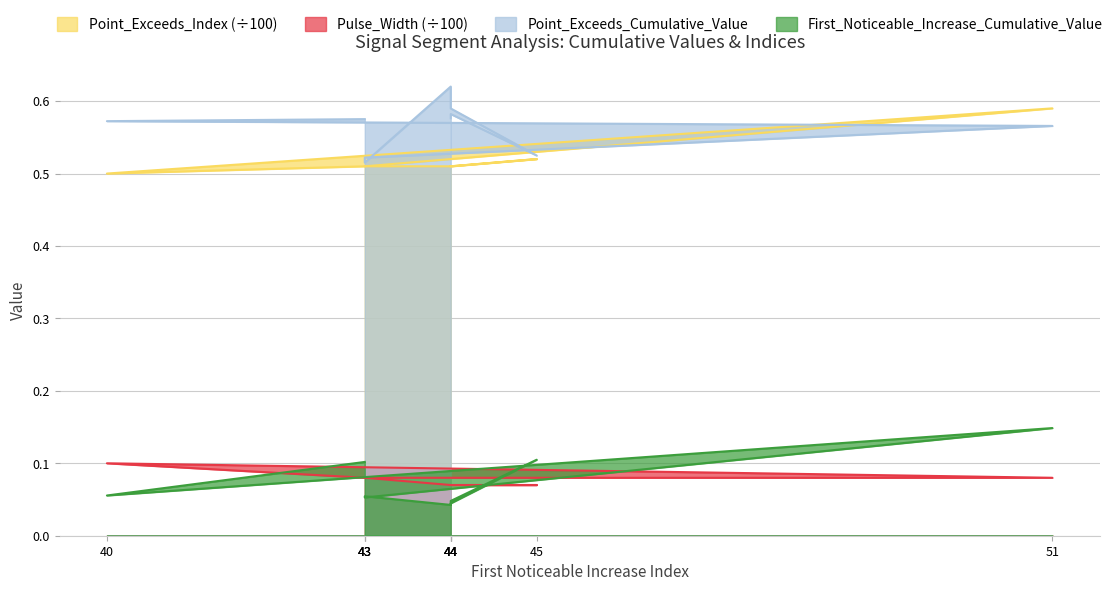

What is the minimum value for Pulse_Width?

0.1